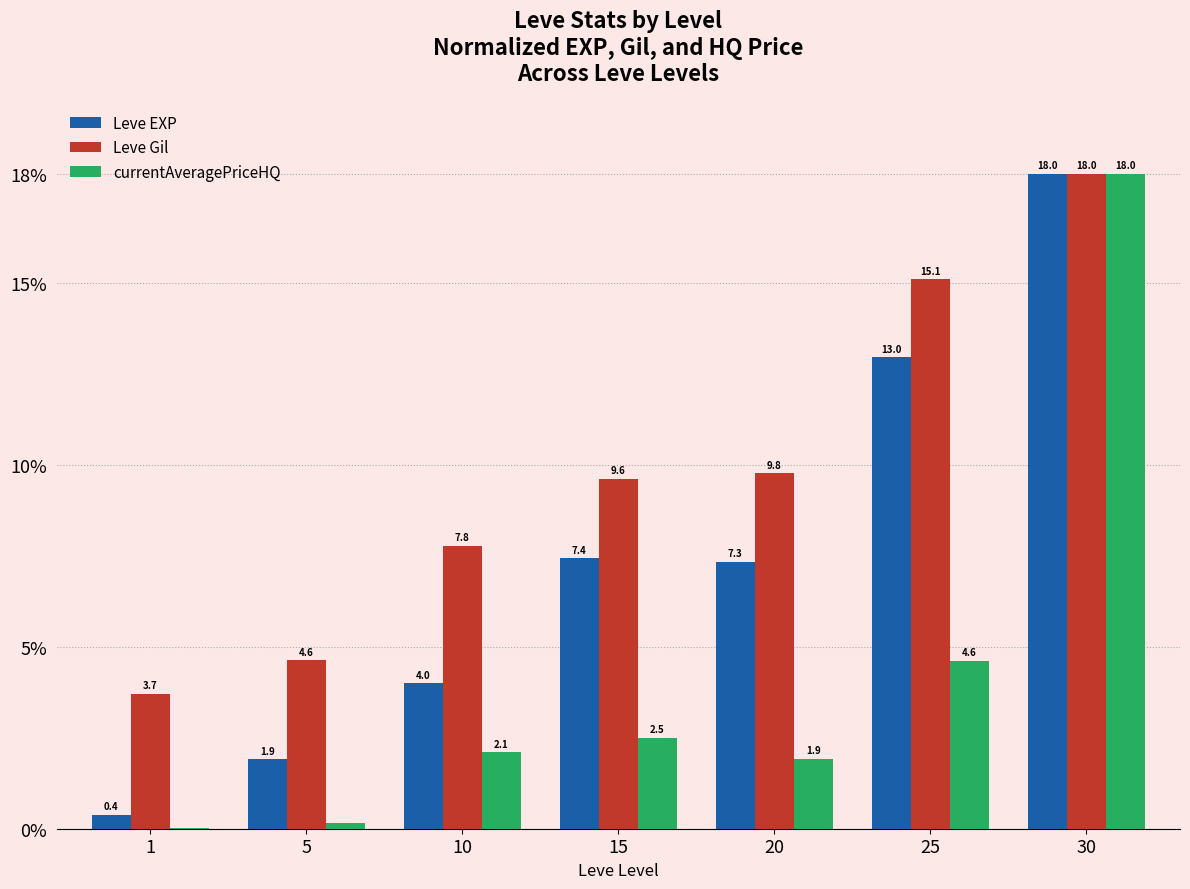

What is the average value of the currentAveragePriceHQ series?

4.2